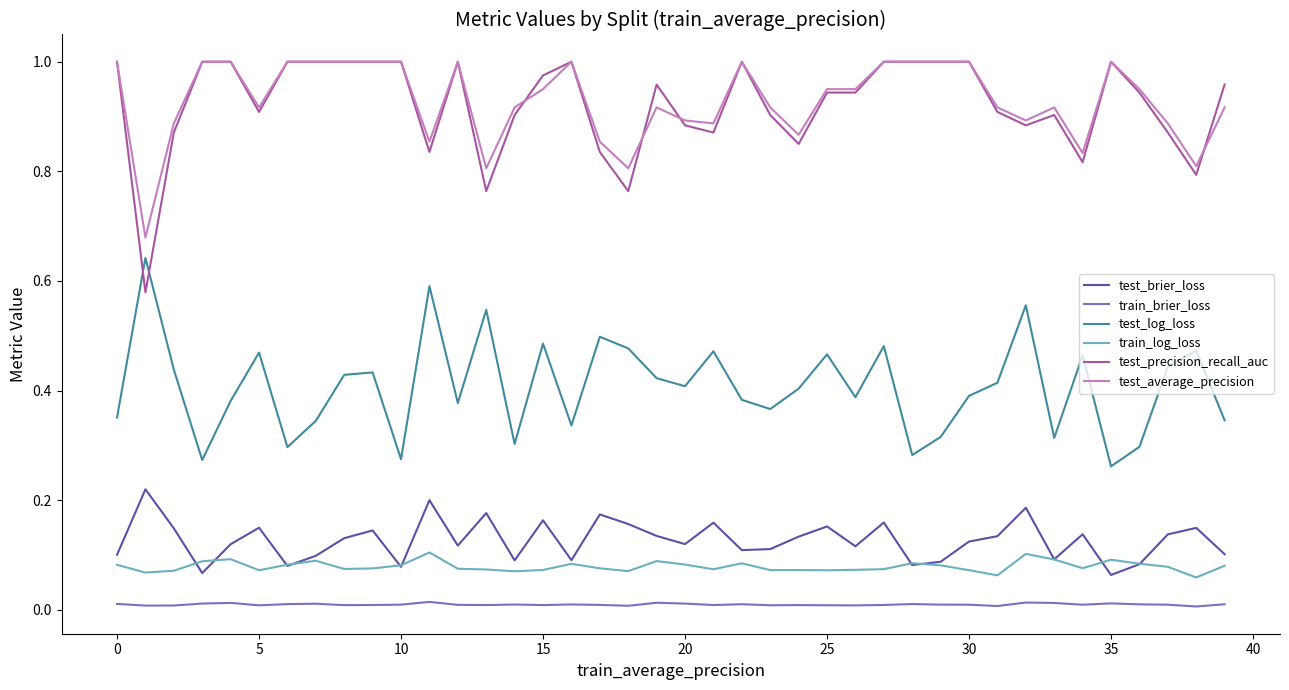

True or false: train_log_loss and train_brier_loss cross at least once.

False